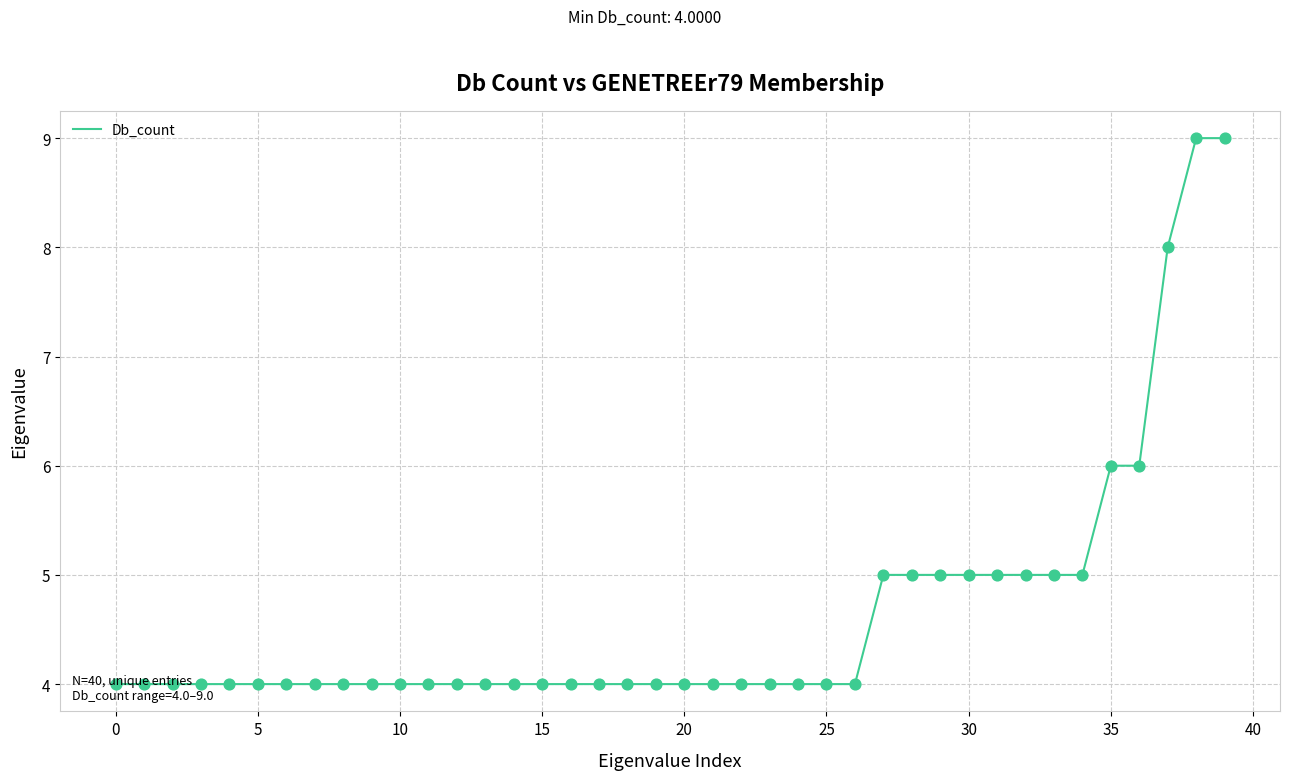

What is the difference between the maximum and minimum values?

5